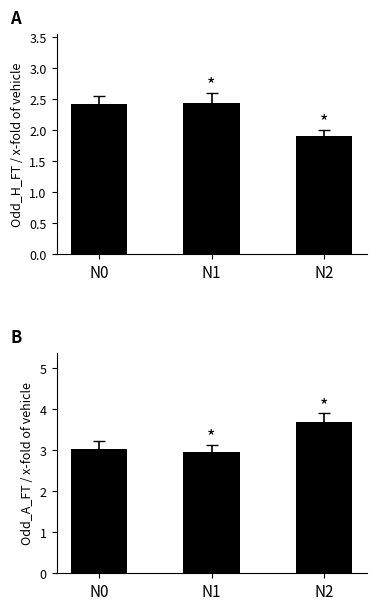

What is the difference between the highest and lowest values at N2?

1.8